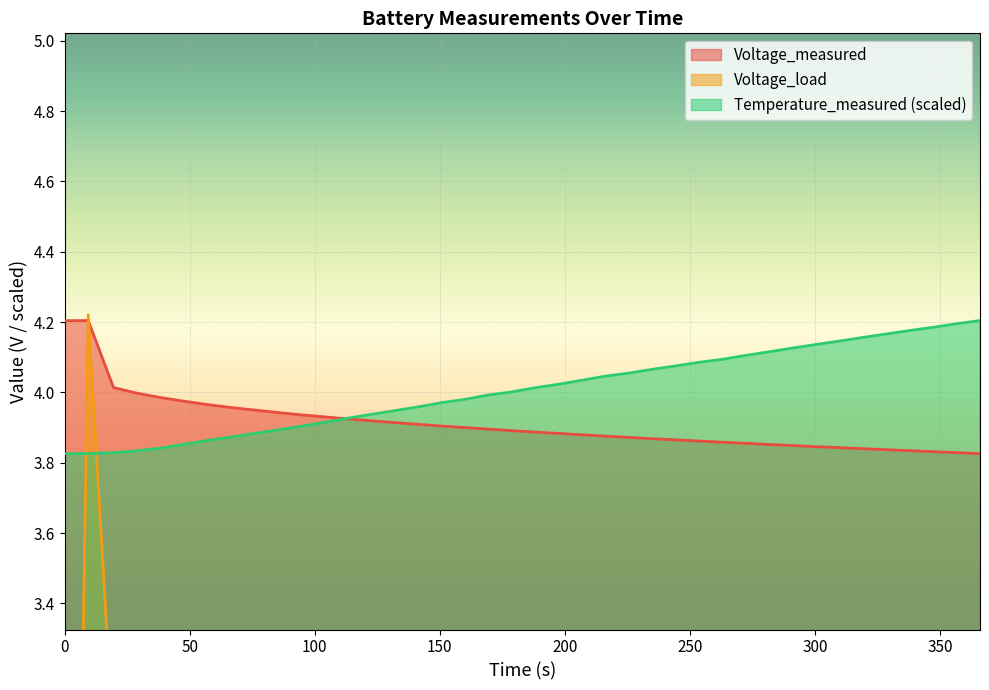

Does the chart display data point markers on the line(s)?

No